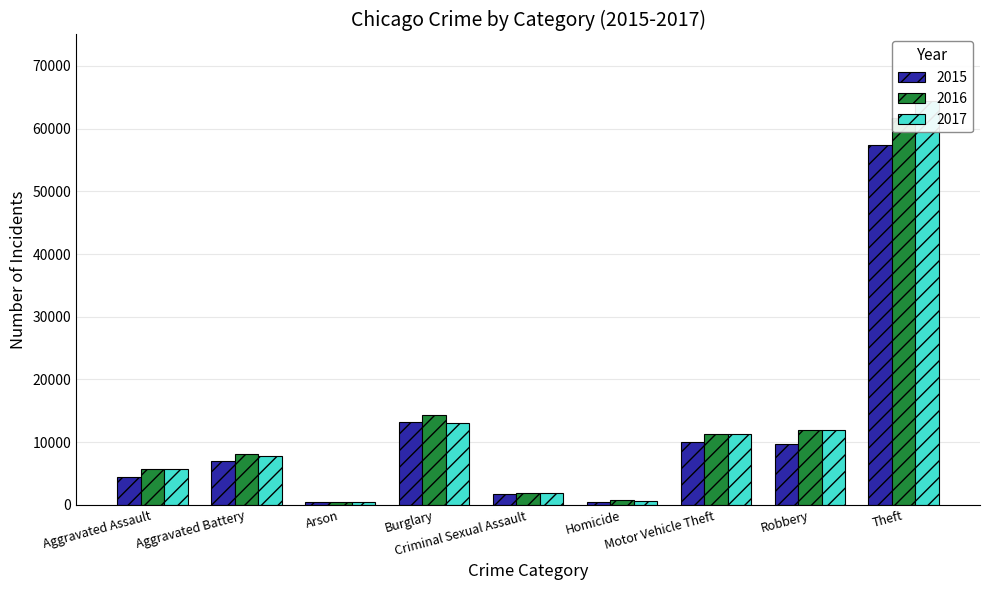

What is the value of the 2015 bar at the 1st from the left?

4480